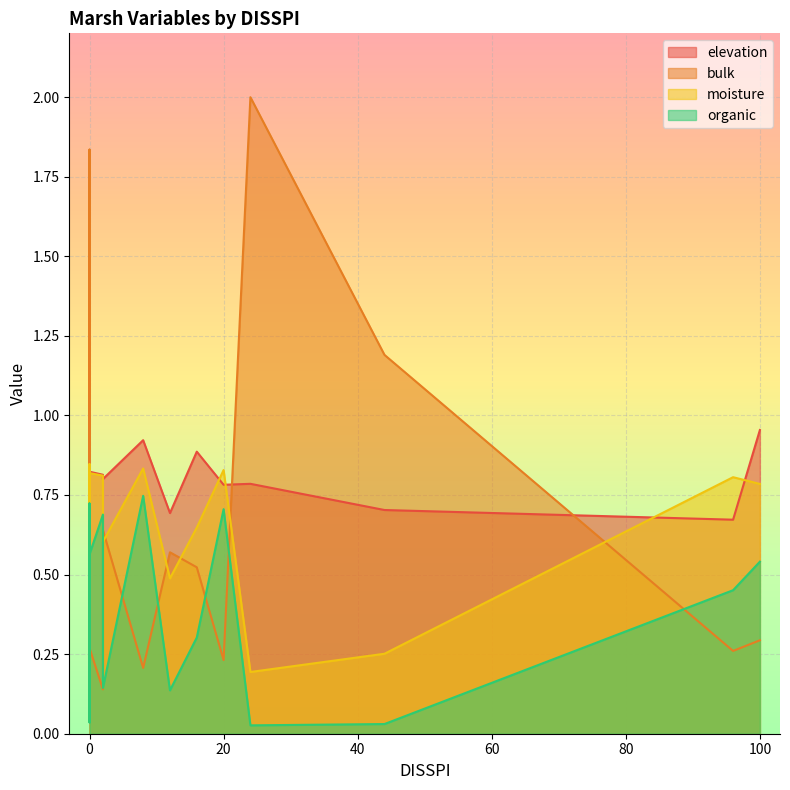

List the labels in order of organic value, smallest first.

12, 1, 7, 2, 4, 5, 6, 8, 10, 3, 0, 18, 19, 16, 15, 14, 13, 11, 17, 9